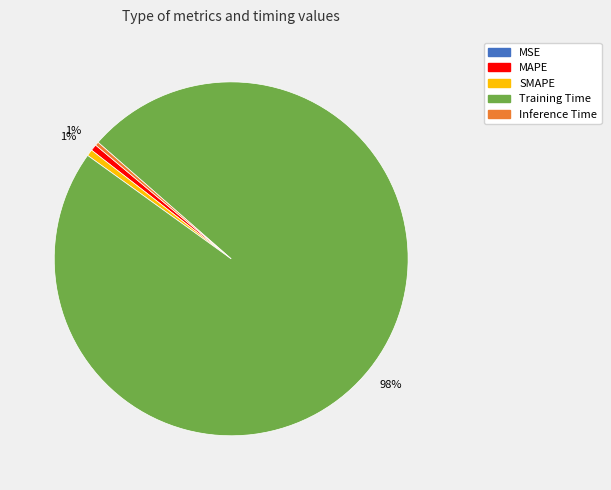

True or false: Inference Time accounts for 0% of the total.

True